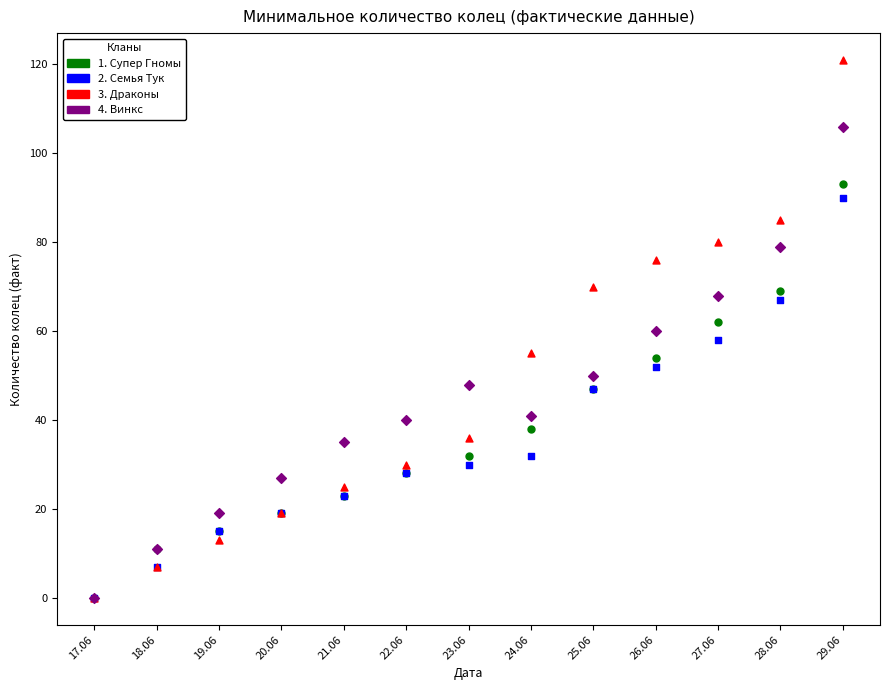

What are all the series names shown in the legend?

1. Супер Гномы, 2. Семья Тук, 3. Драконы, 4. Винкс